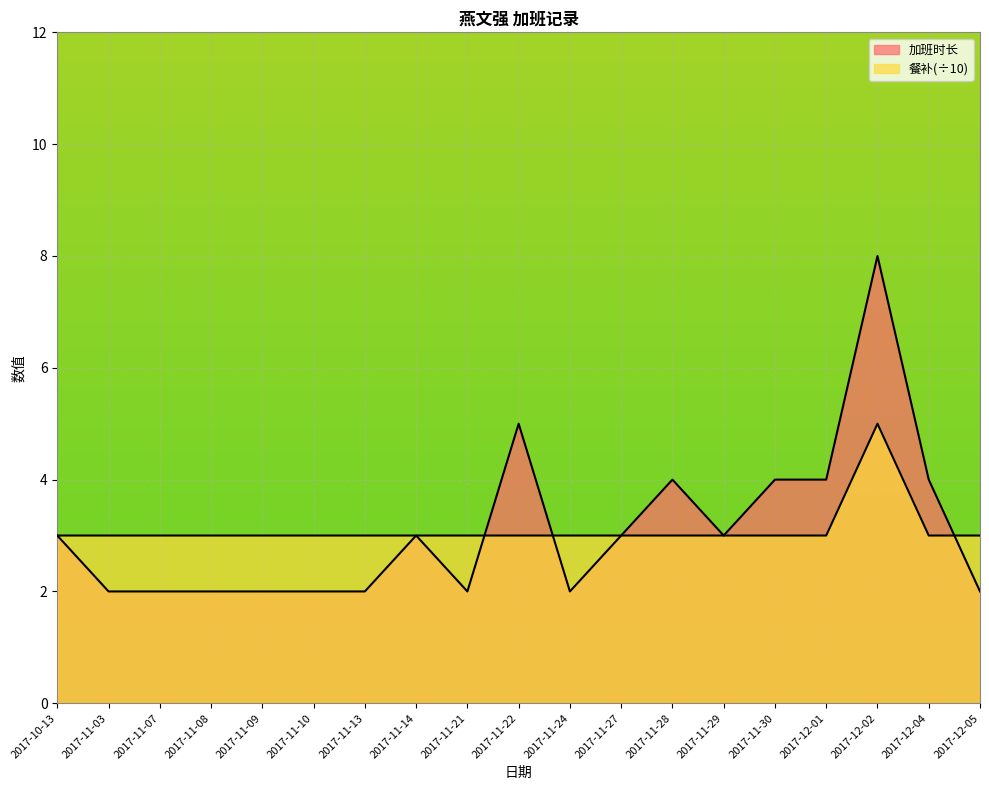

At which category does 餐补 reach its first local peak?

2017-12-02